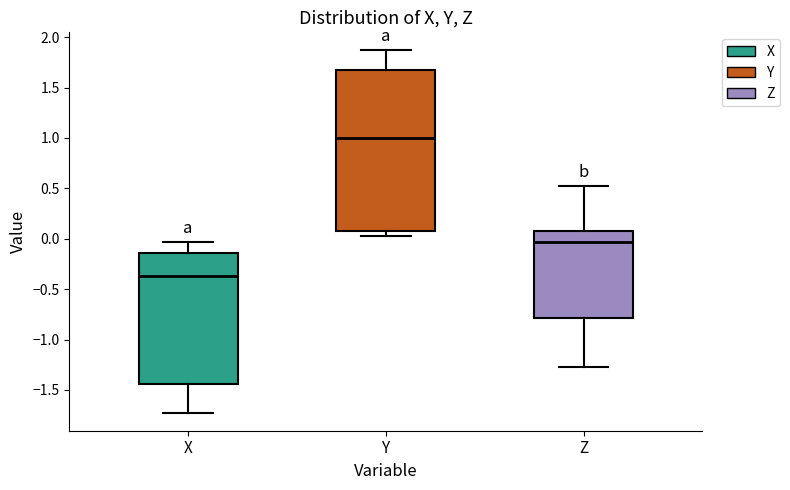

Where does the median line of the box for Y sit on the y-axis? The values are not printed on the chart, so give them approximately, as read against the axis.

1.00